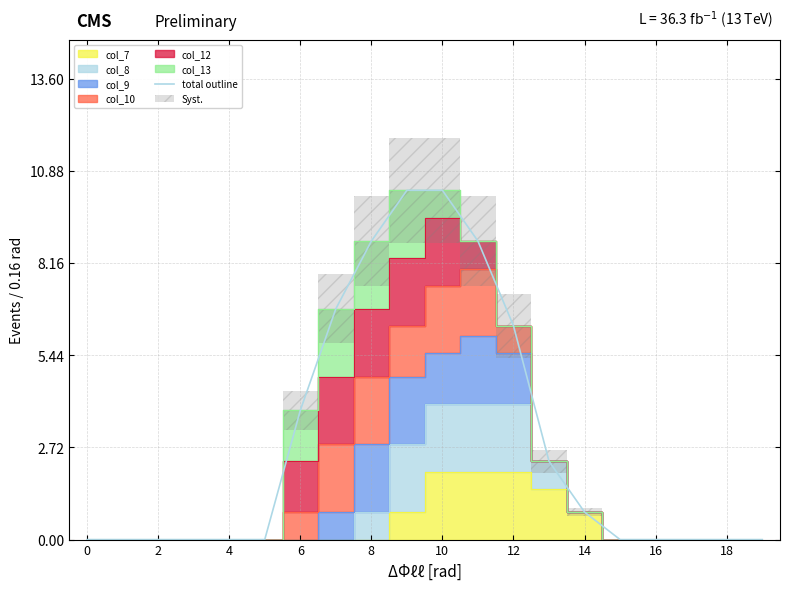

What is the label of the 9th point from the left?

8